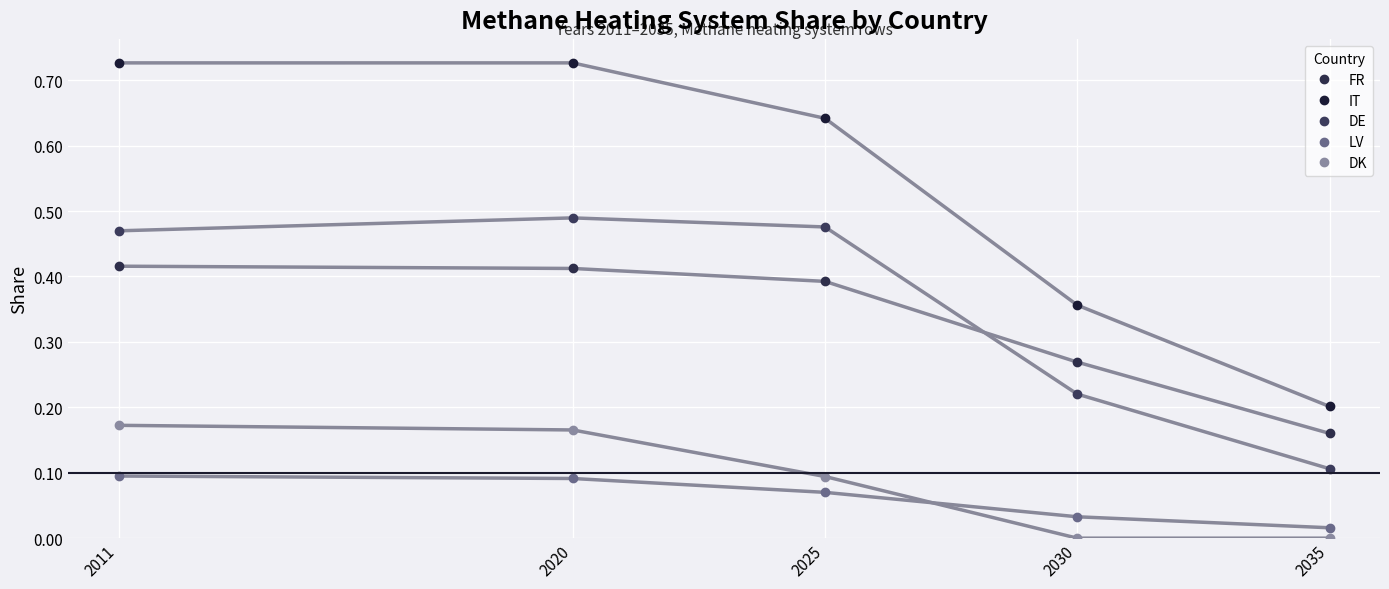

Does the chart have visible grid lines?

Yes